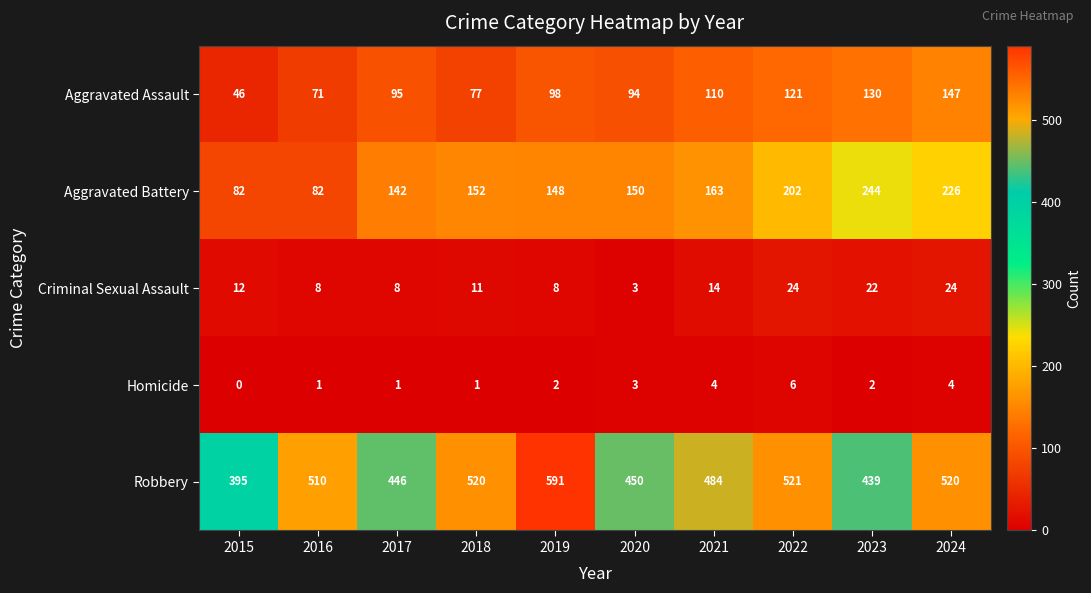

The value of Aggravated Assault at 2016 is 71. True or false?

True